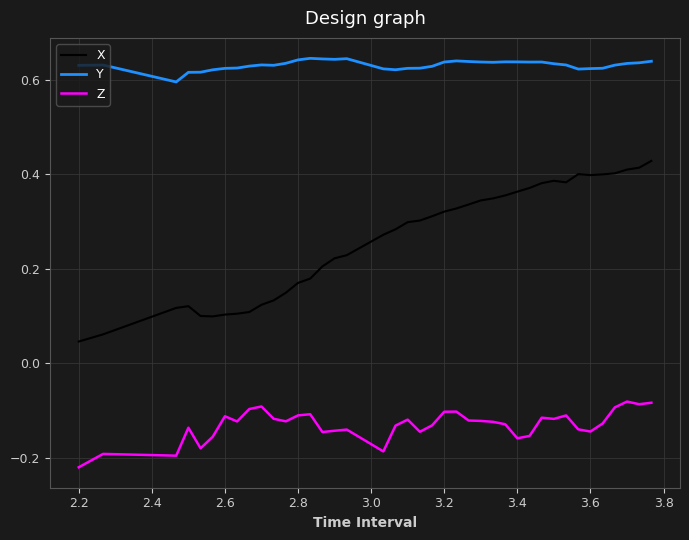

True or false: Z has more than 1 points higher than both neighbors.

True